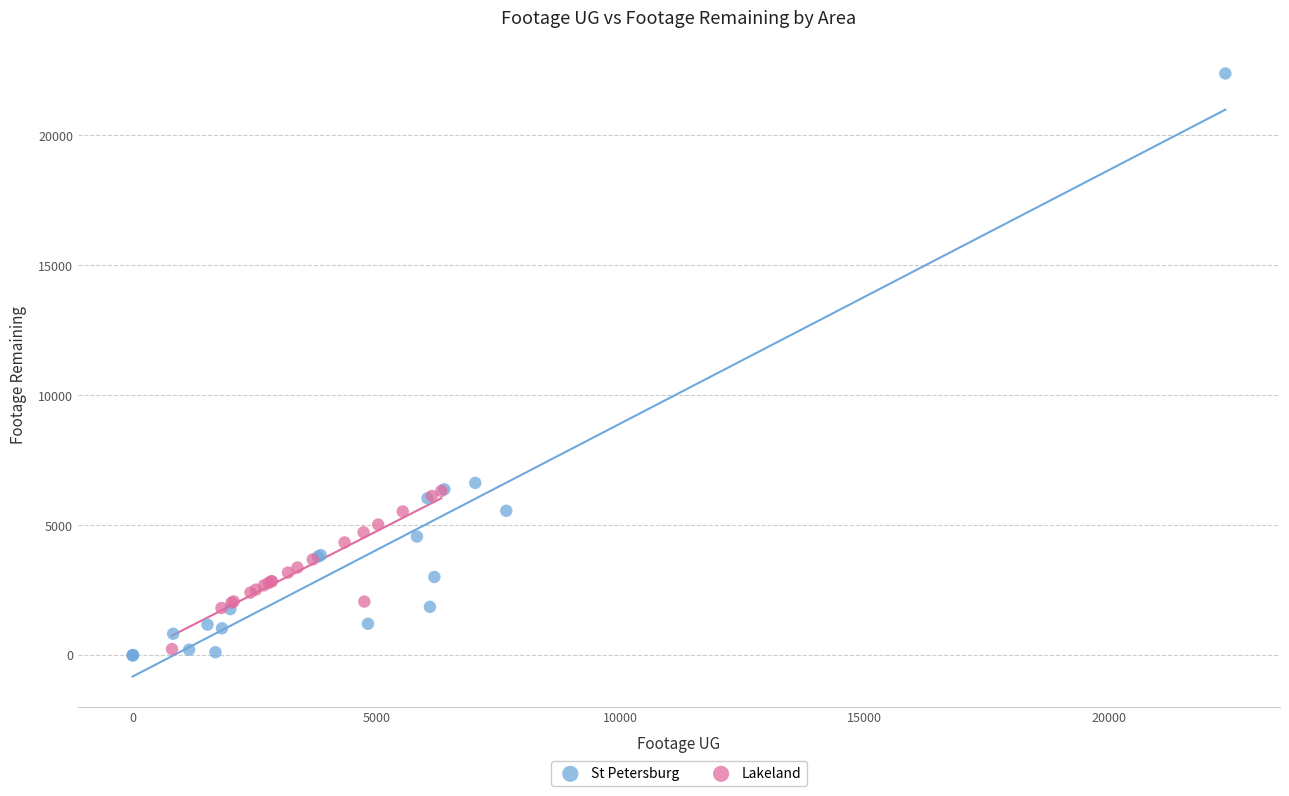

Which series reaches the minimum Y coordinate?

St Petersburg